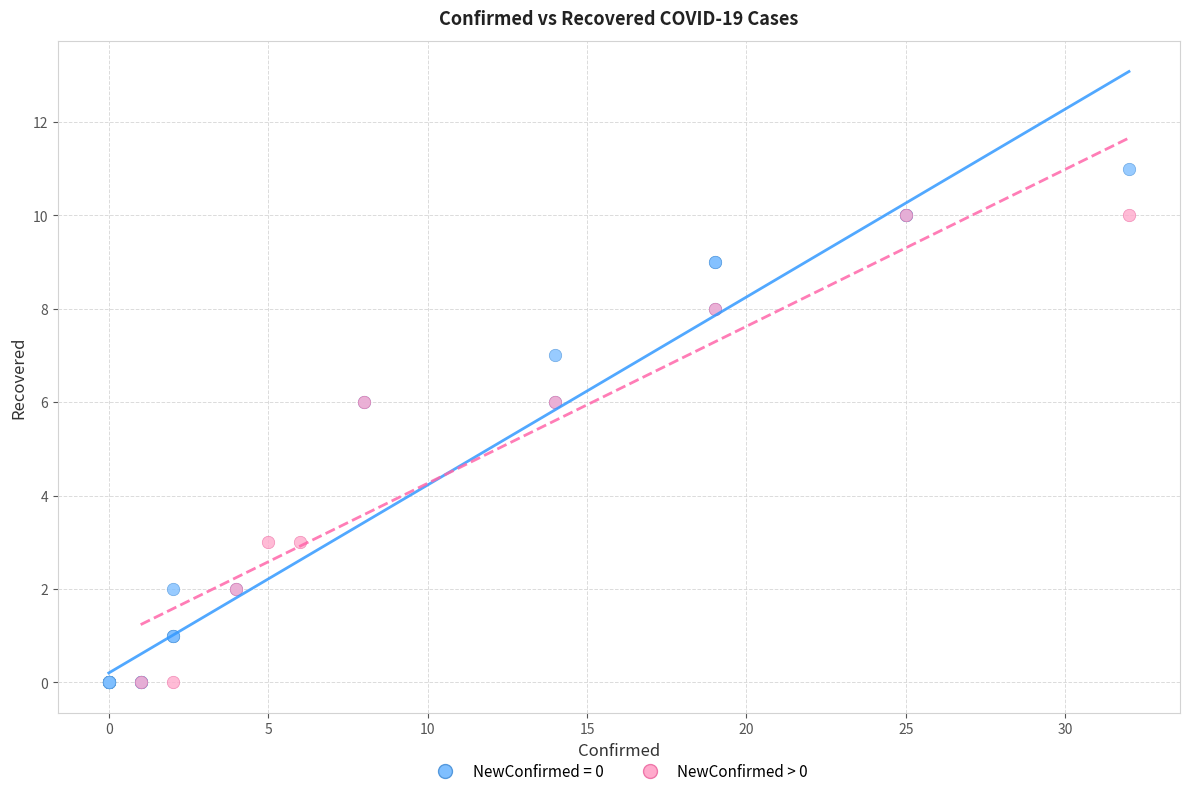

Which series contains the highest Y value?

NewConfirmed = 0